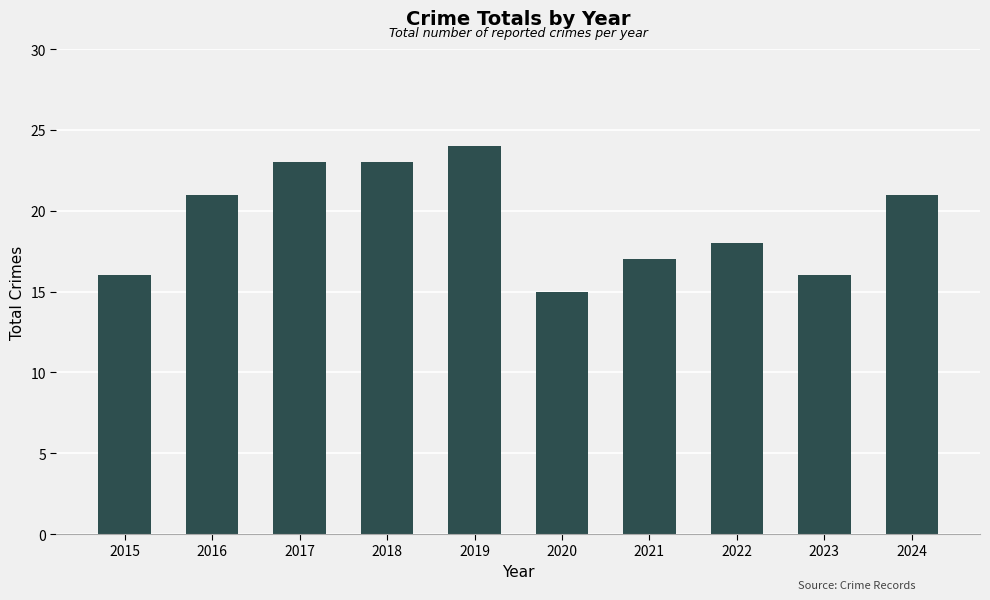

Reading right to left, extract all data points from this chart.

21	16	18	17	15	24	23	23	21	16